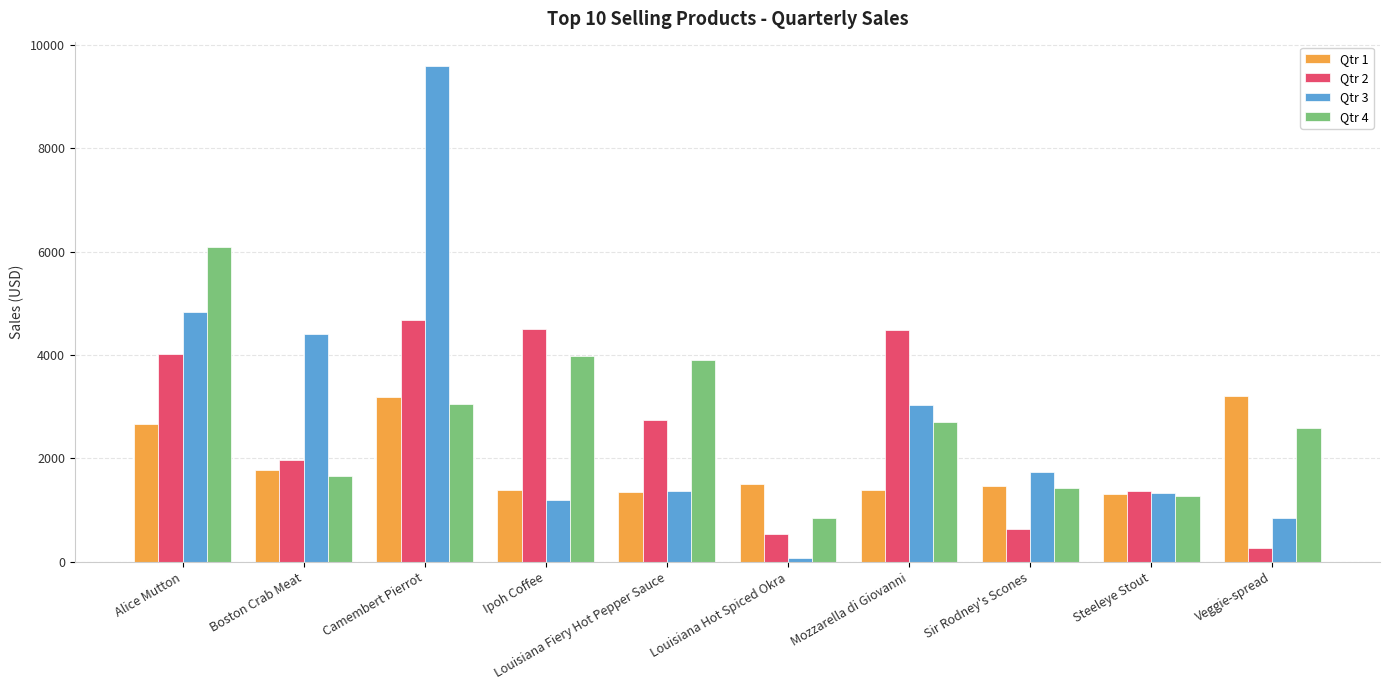

Is it true that Qtr 1 equals 1462.0 at Sir Rodney's Scones?

True